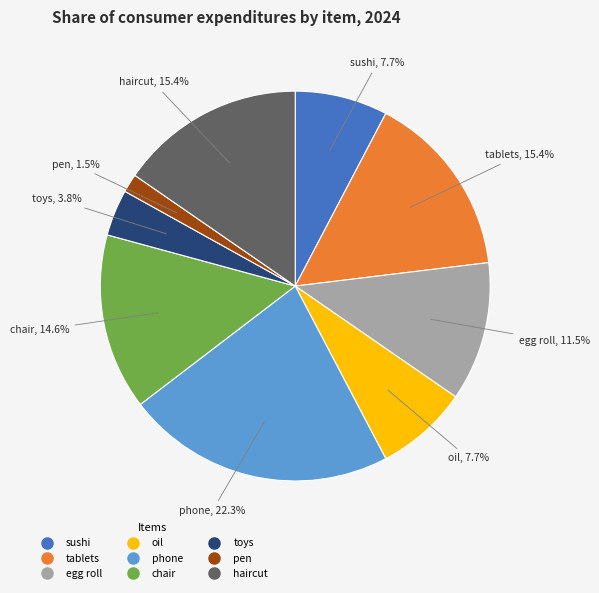

What is the largest slice in the pie chart?

phone